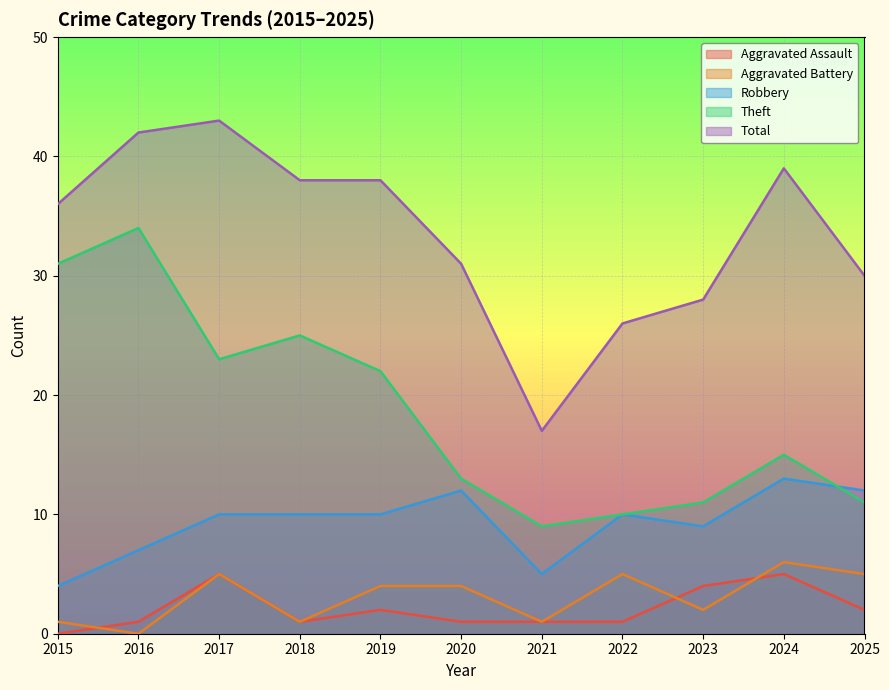

Reading left to right, transcribe all the data shown in this chart.

Aggravated Assault: 0	1	5	1	2	1	1	1	4	5	2
Aggravated Battery: 1	0	5	1	4	4	1	5	2	6	5
Robbery: 4	7	10	10	10	12	5	10	9	13	12
Theft: 31	34	23	25	22	13	9	10	11	15	11
Total: 36	42	43	38	38	31	17	26	28	39	30